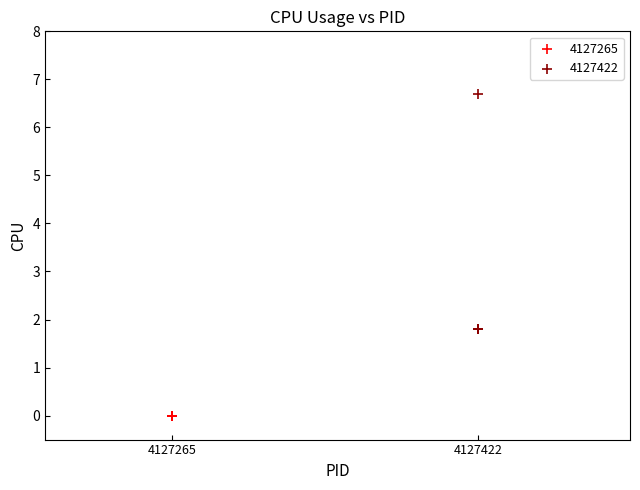

Which series contains the highest Y value?

4127422